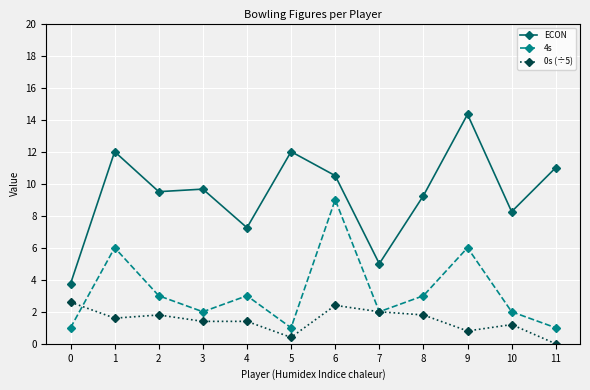

The 4s series shows 3.0 at 4. True or false?

True